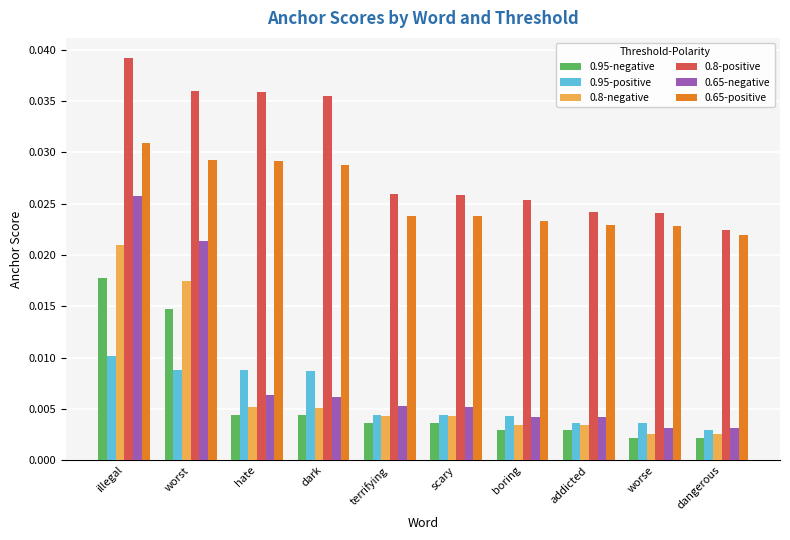

Which series has the largest range (max minus min)?

0.65-negative